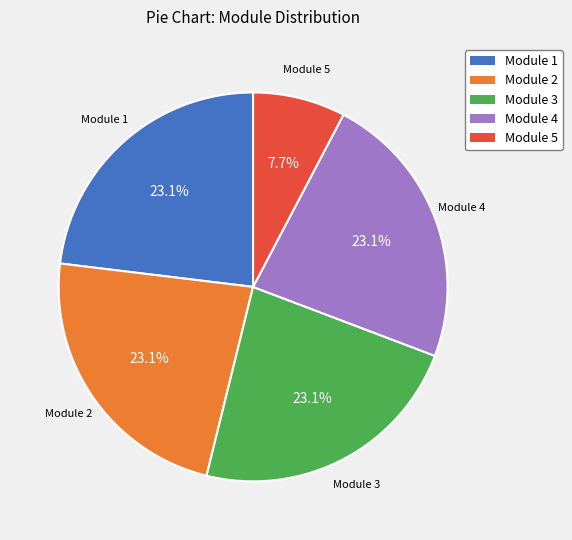

Does any single category account for the majority?

No